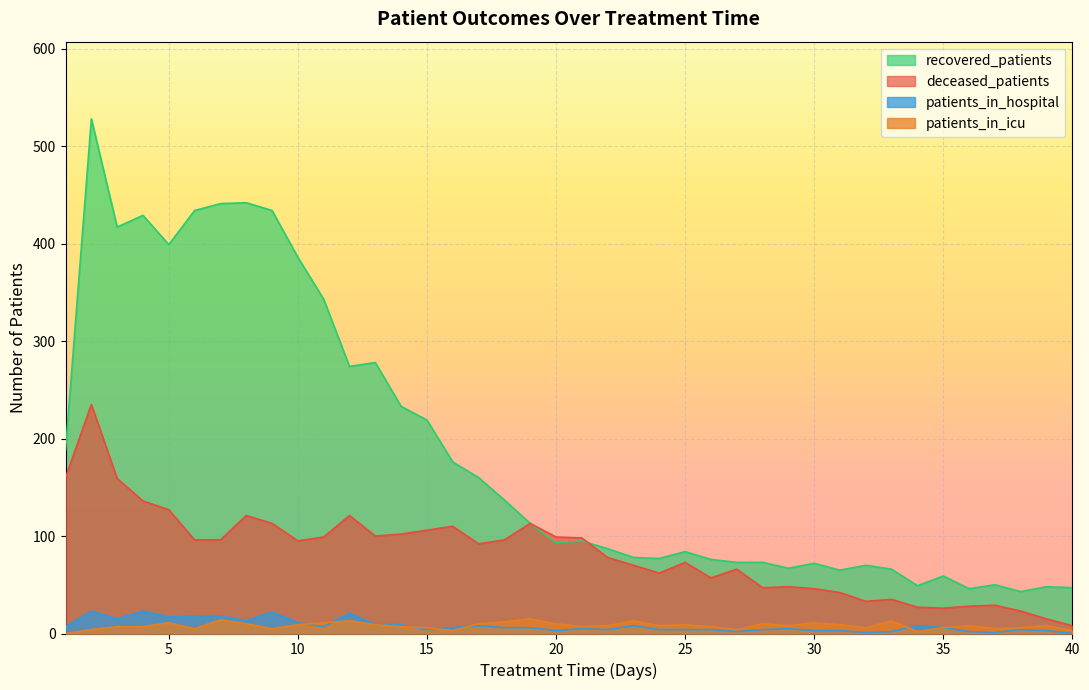

Which series changed the most between 38 and 40?

deceased_patients